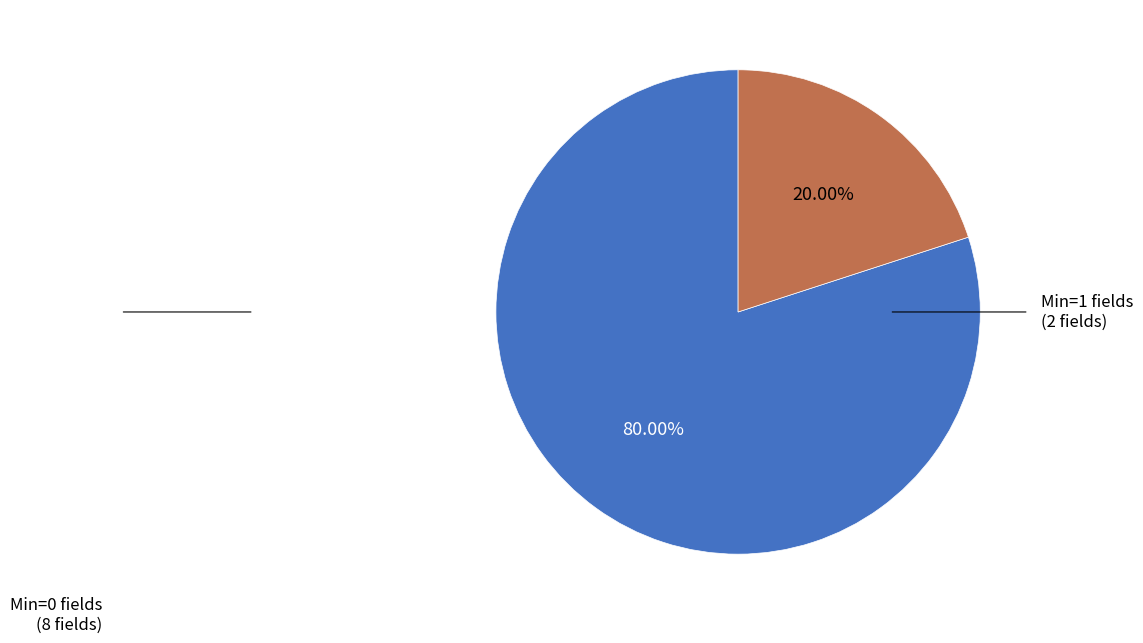

Is there a majority slice in this chart?

Yes